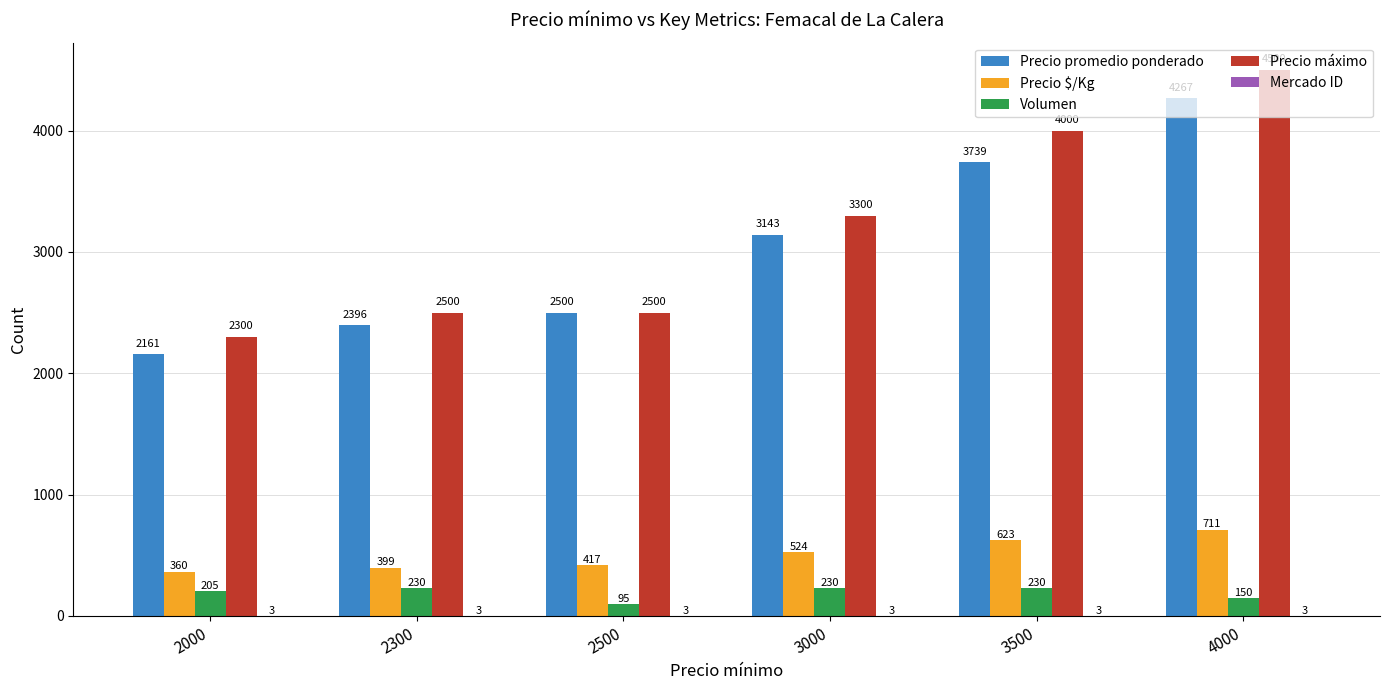

What is the total value across all series at 2000?

5029